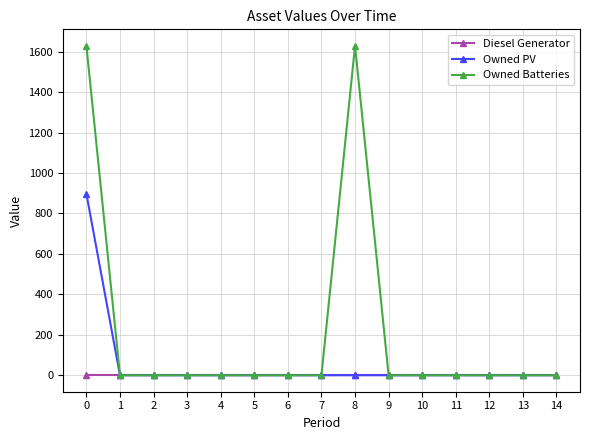

Which series has the largest total across all categories?

Owned Batteries